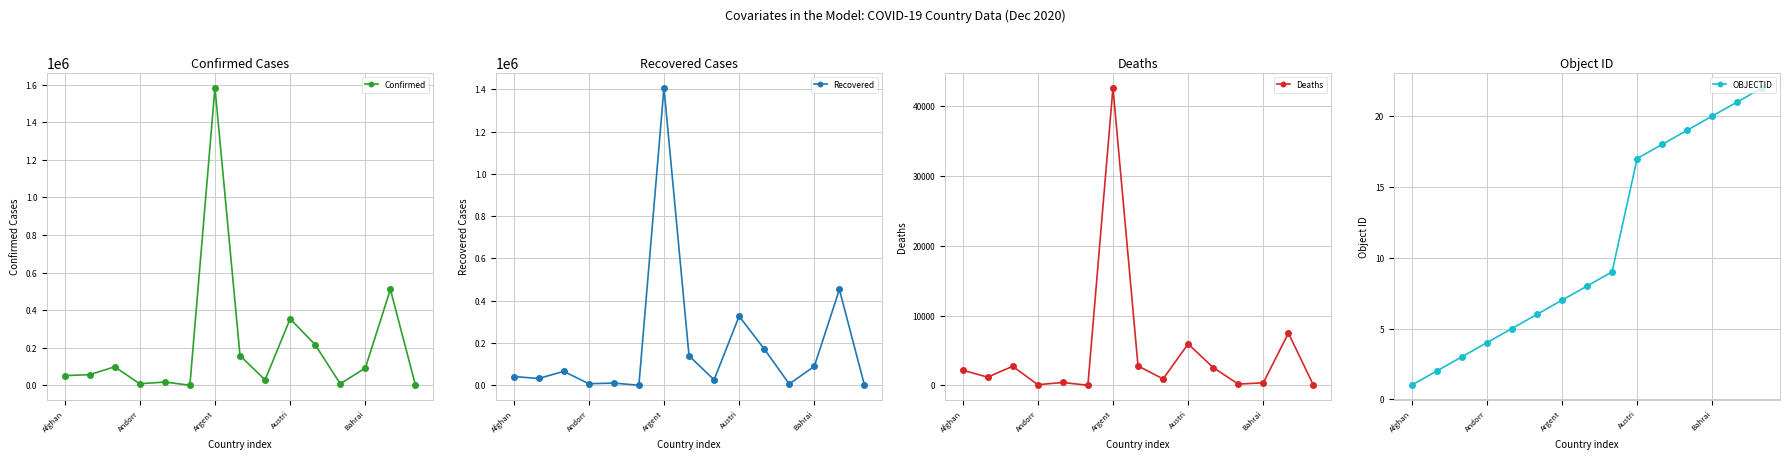

What is the smallest value displayed?

1